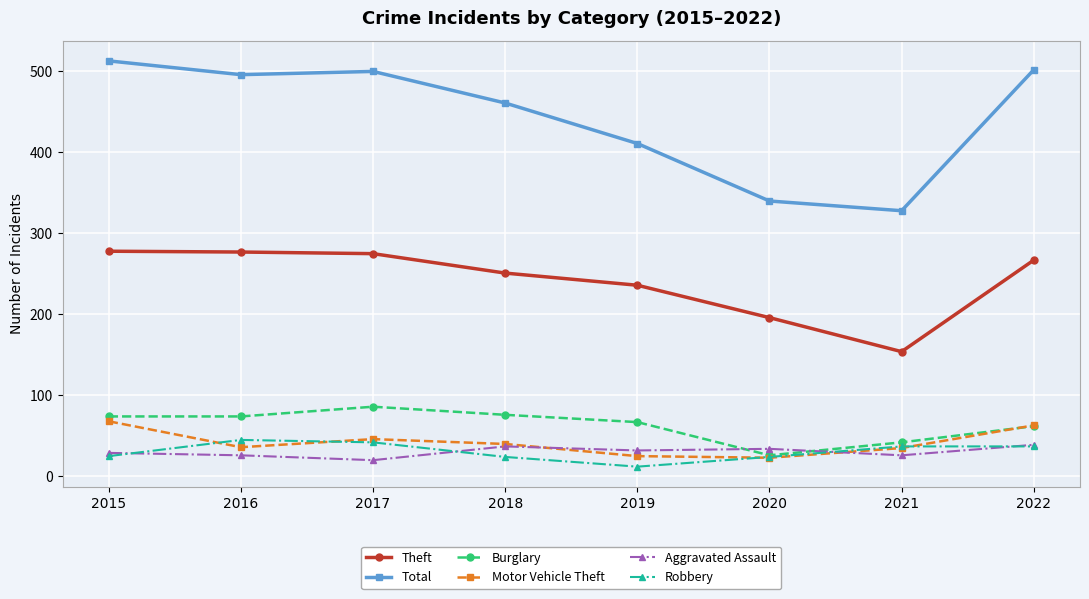

At which label does Total reach its peak?

2015